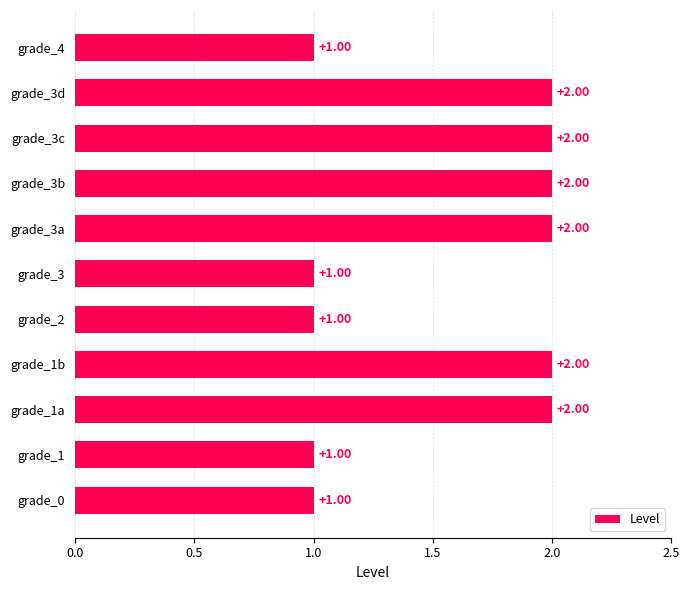

Approximately how many times larger is the value at grade_3c compared to grade_3?

2.0